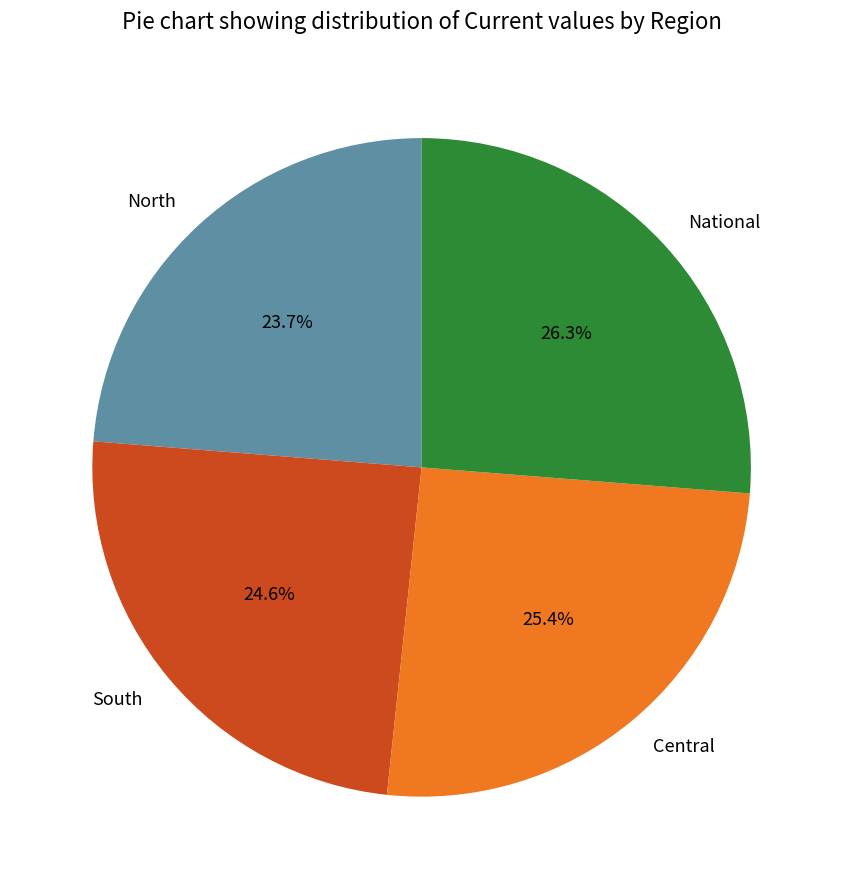

What is the ratio of the value at Central to the value at South?

1.0